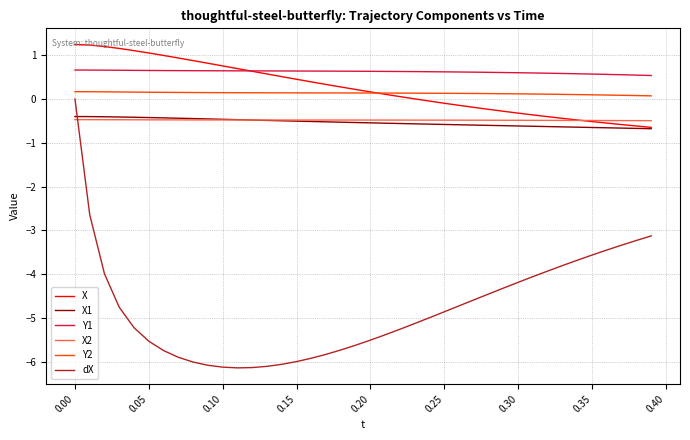

Which series has the largest total across all categories?

Y1